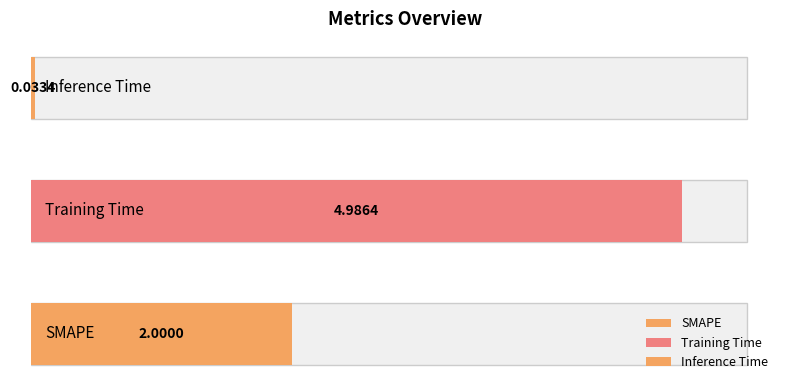

At which label does the data first exceed 2?

Training Time